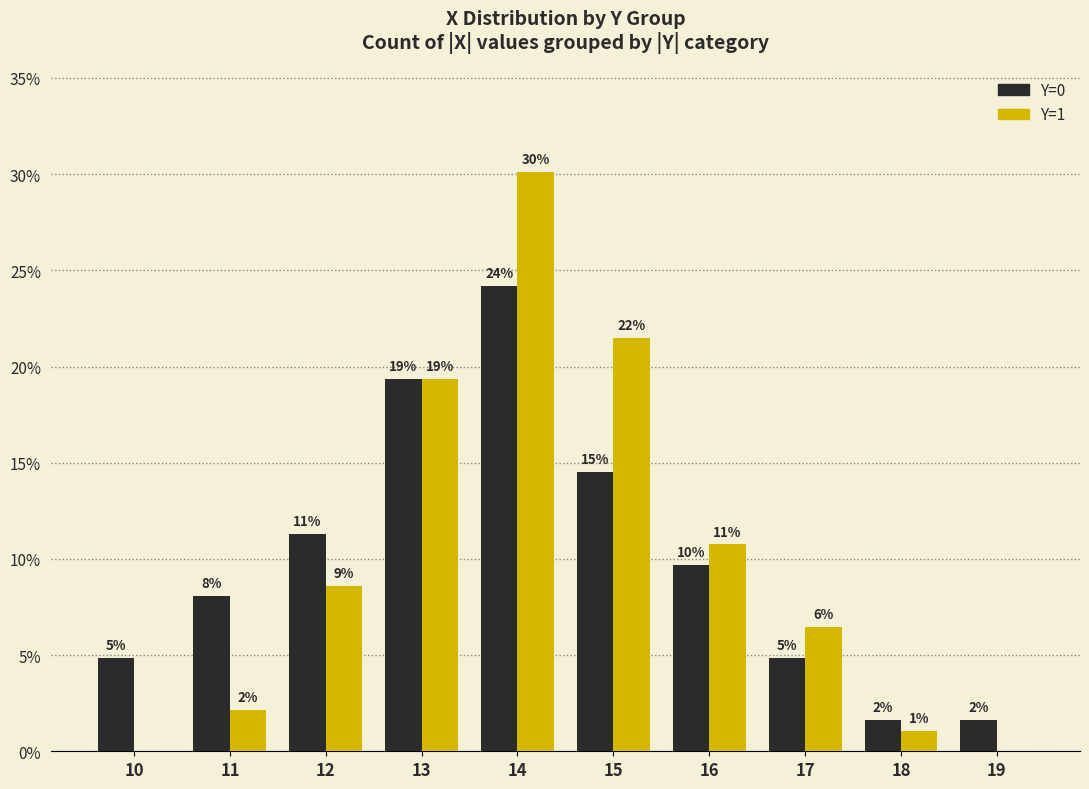

At which label is Y=0 closest to 12?

12